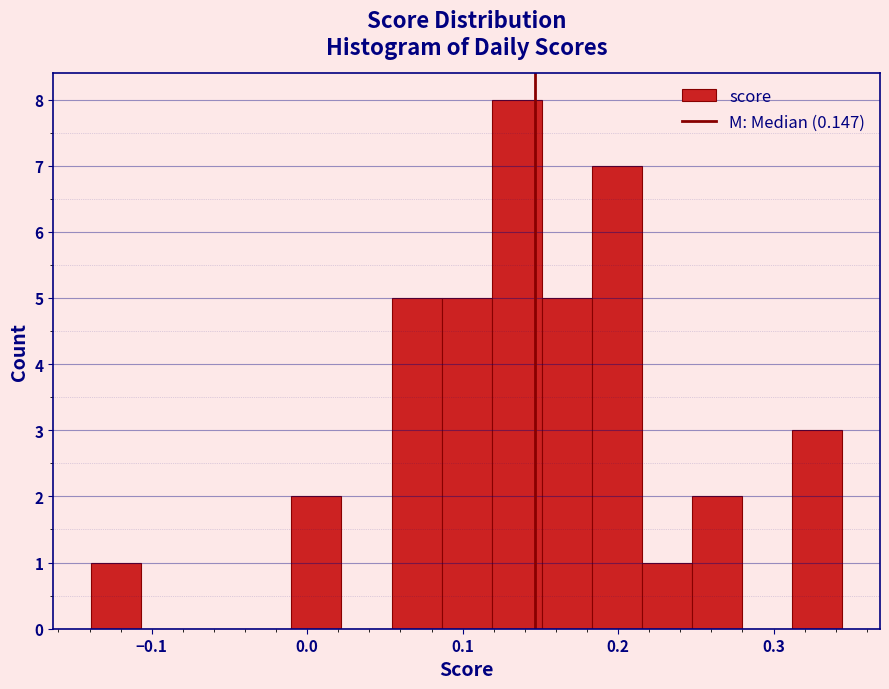

Read against the x-axis, roughly where is the centre of the tallest bar?

0.13